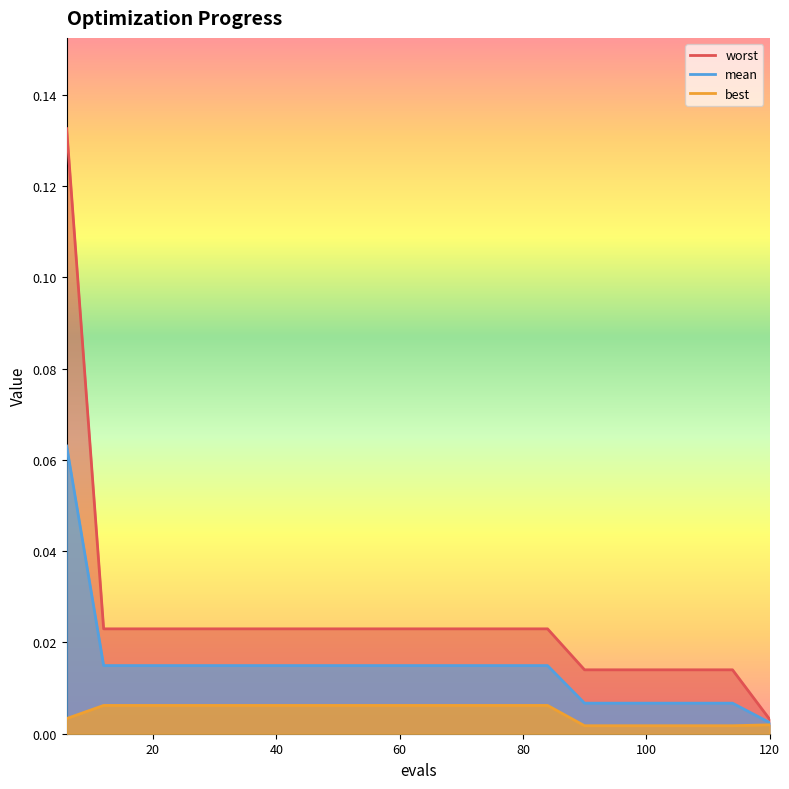

Is the value of mean at 12 greater than the value of worst at 90?

Yes